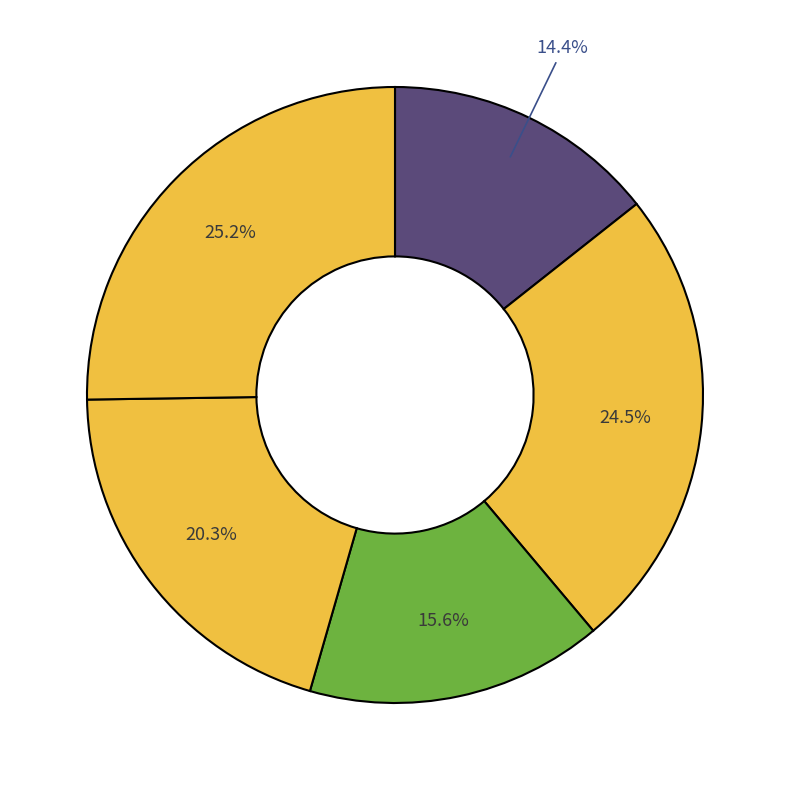

How many slices are in this pie chart?

5